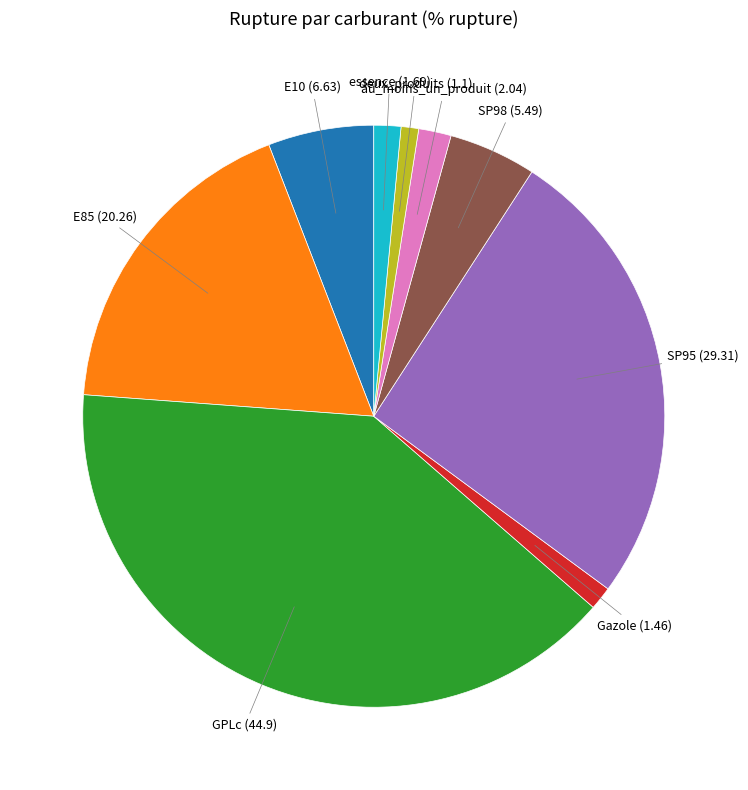

Is there a majority slice in this chart?

No